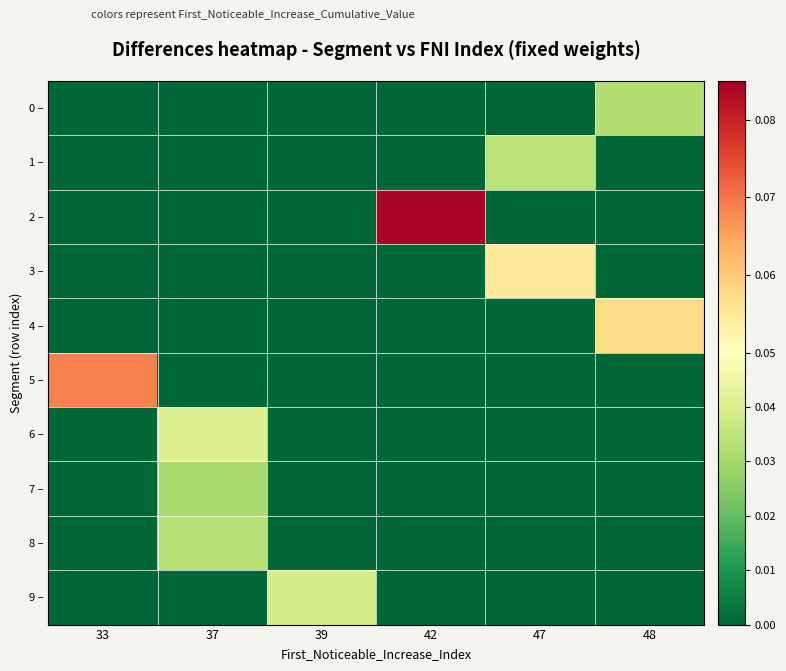

Count the number of categories in the chart.

6